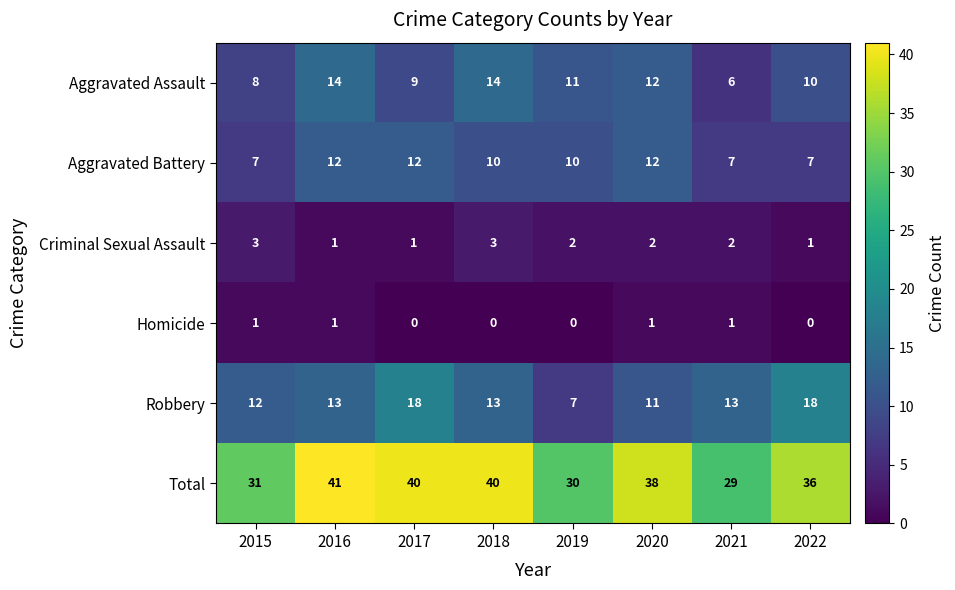

What is the sum of all Aggravated Battery values?

77